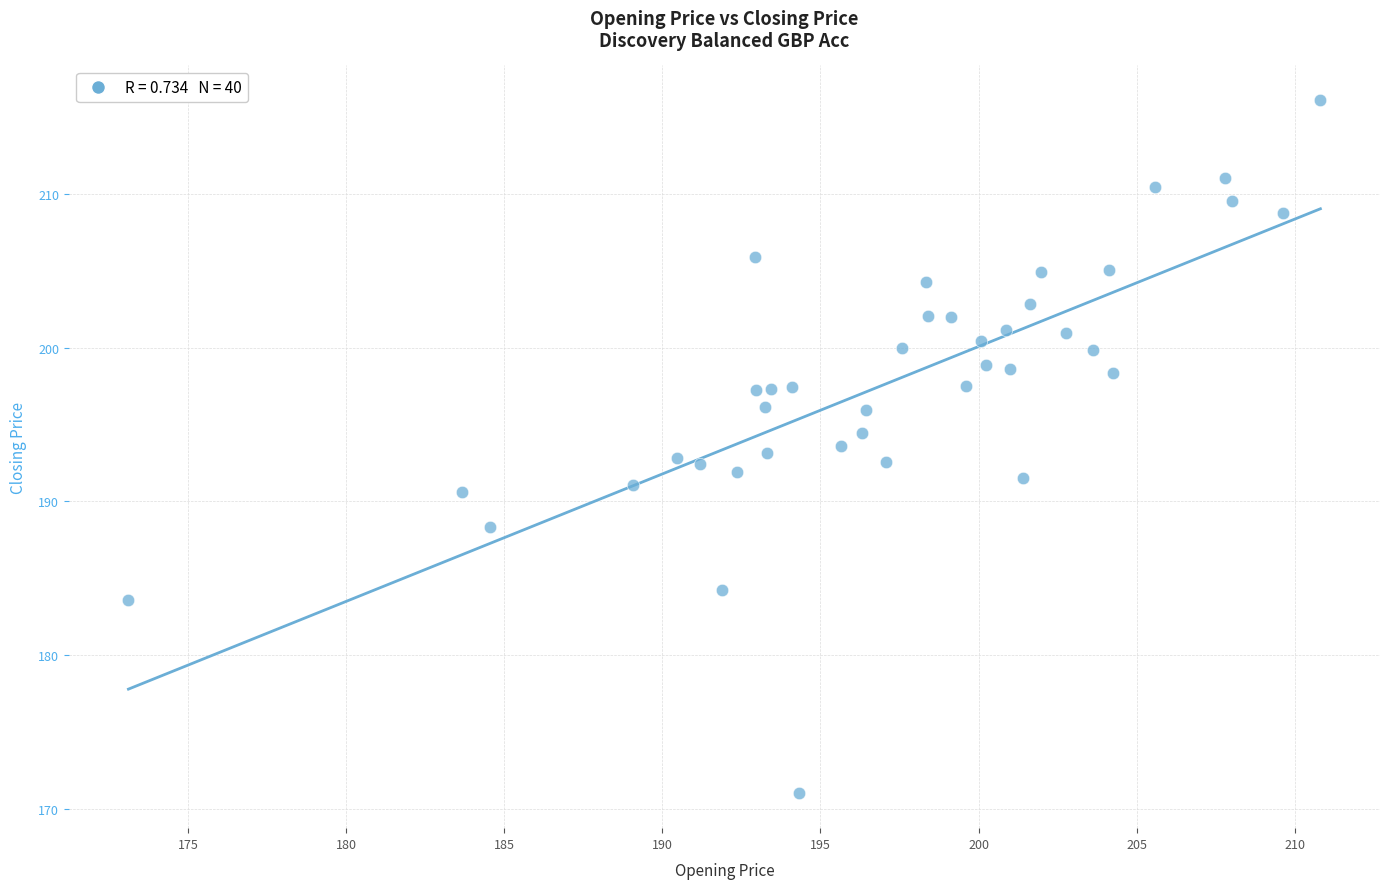

What is the range of Y values (max minus min)?

45.0